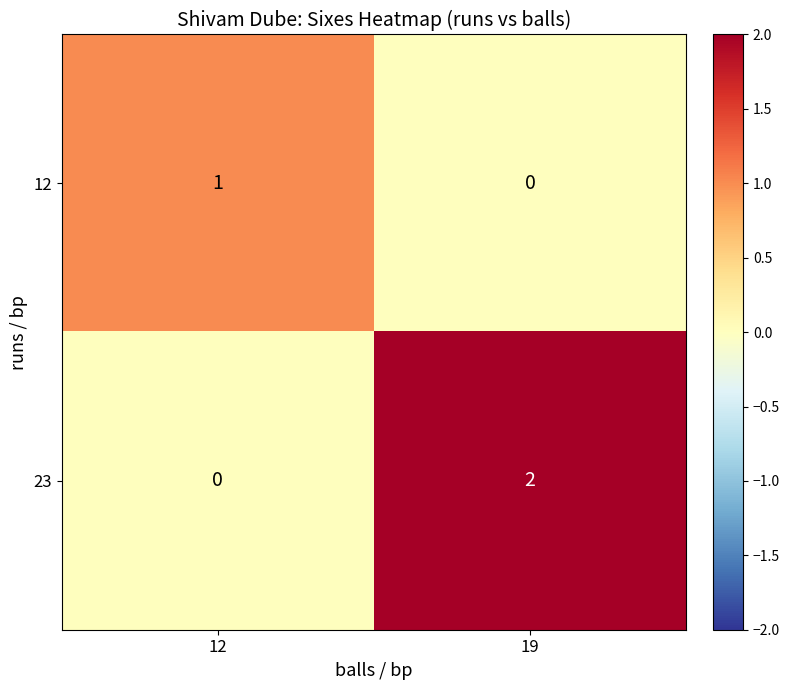

At 12, list the series in order from smallest to largest.

23, 12